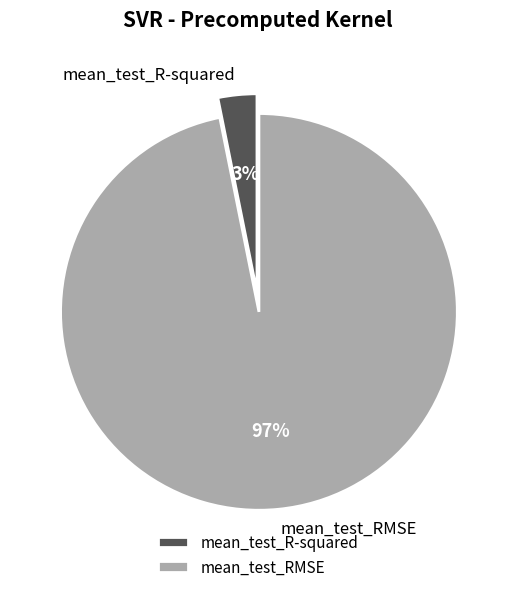

Between mean_test_R-squared and mean_test_RMSE, which is larger?

mean_test_RMSE